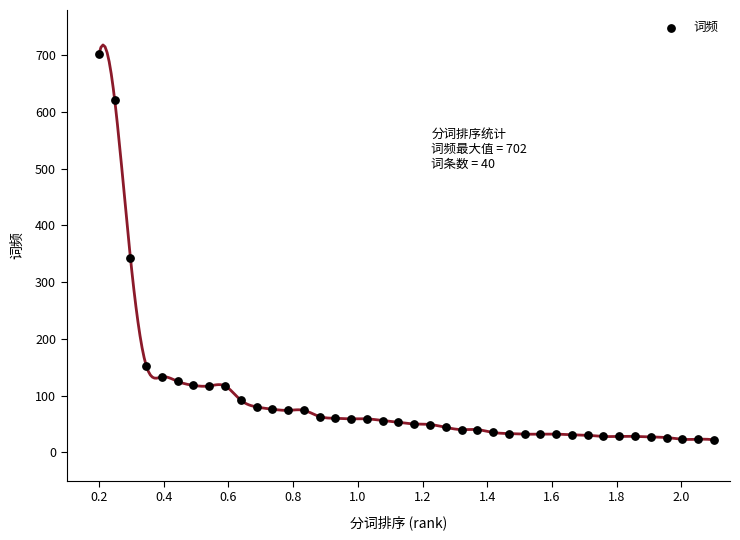

What Y value in the scatter plot is closest to 362?

343